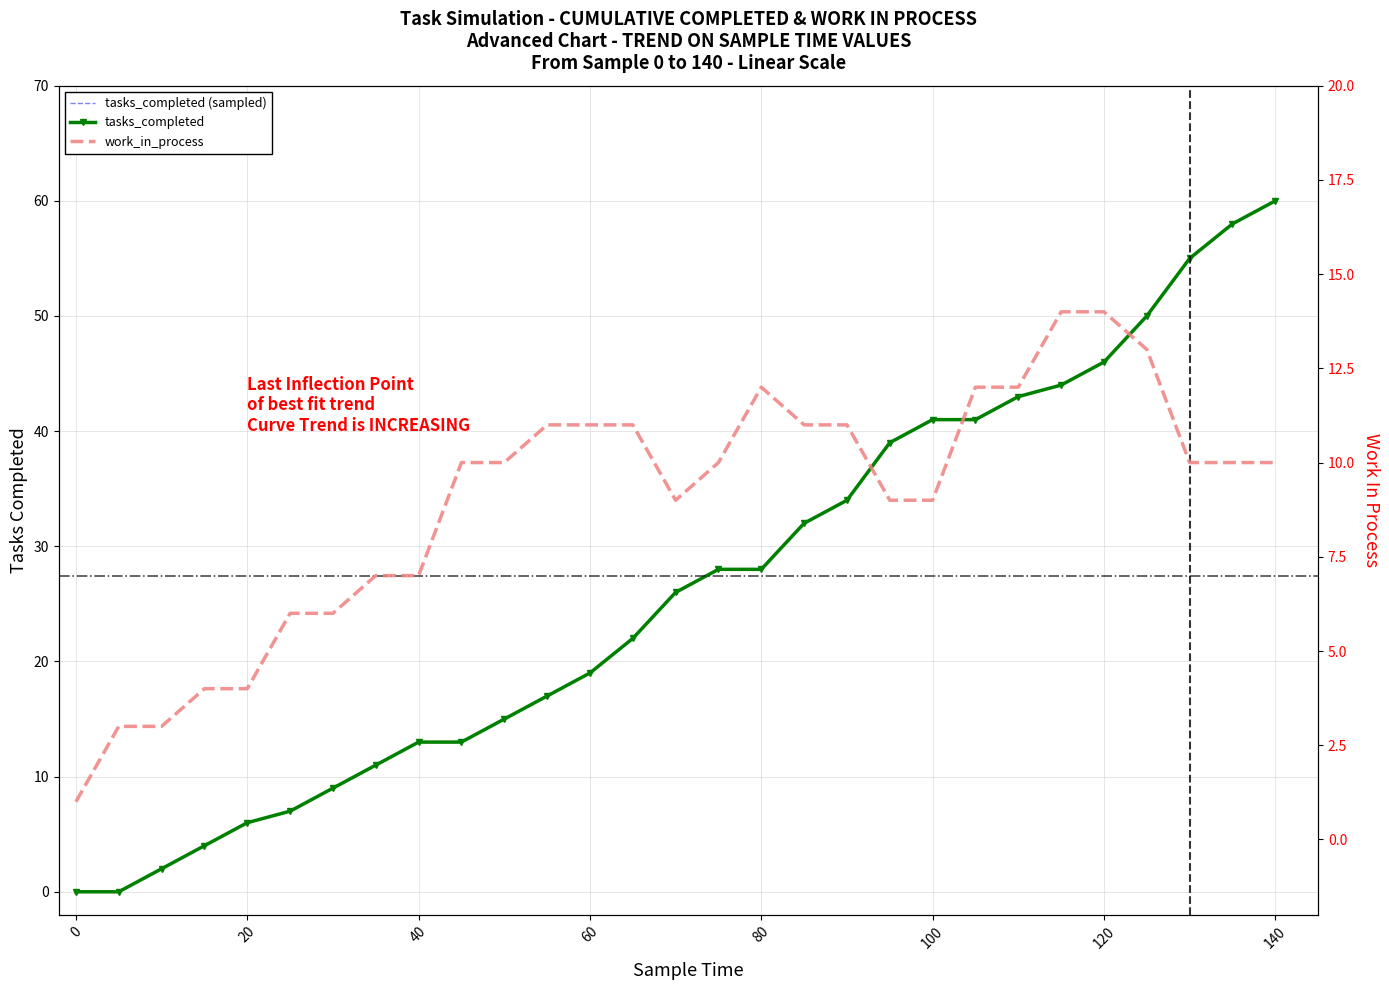

Where is the first local maximum for work_in_process?

80